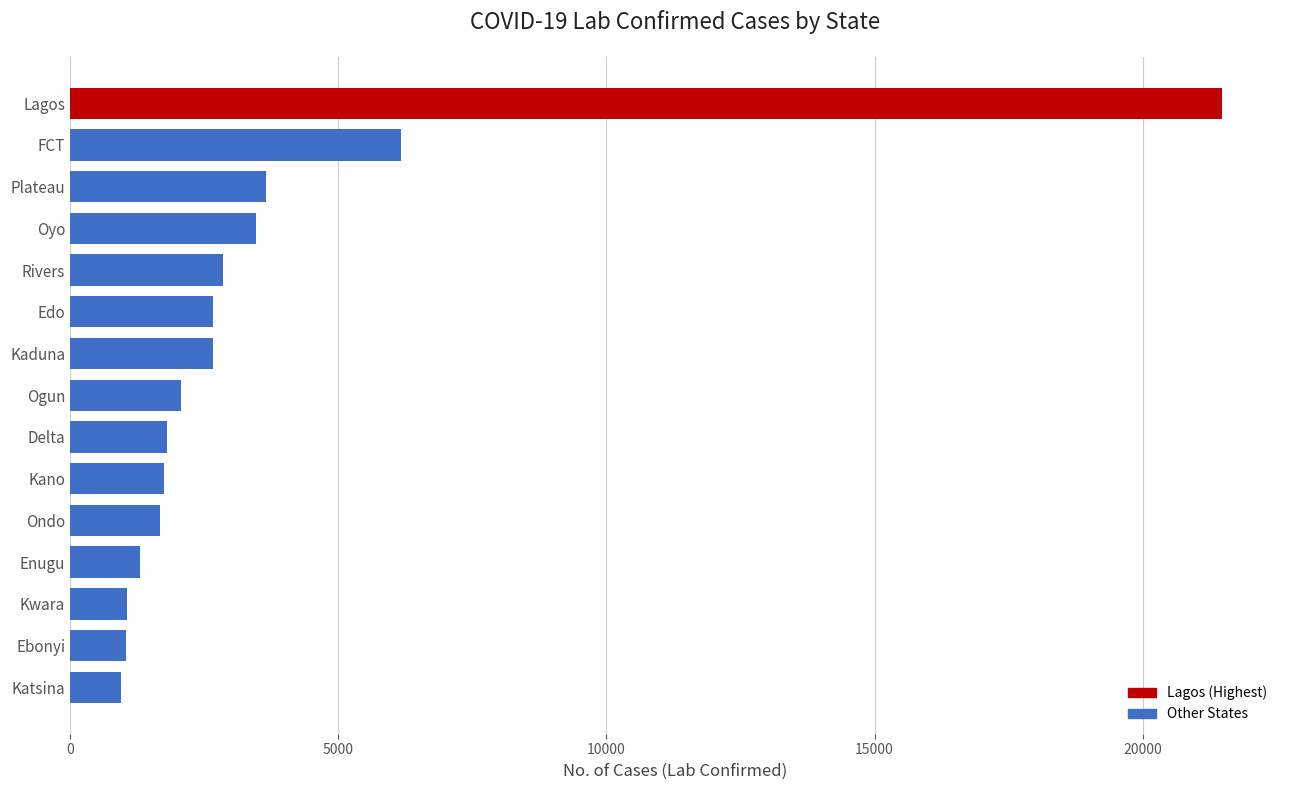

True or false: the data shows 1257 at Oyo.

False